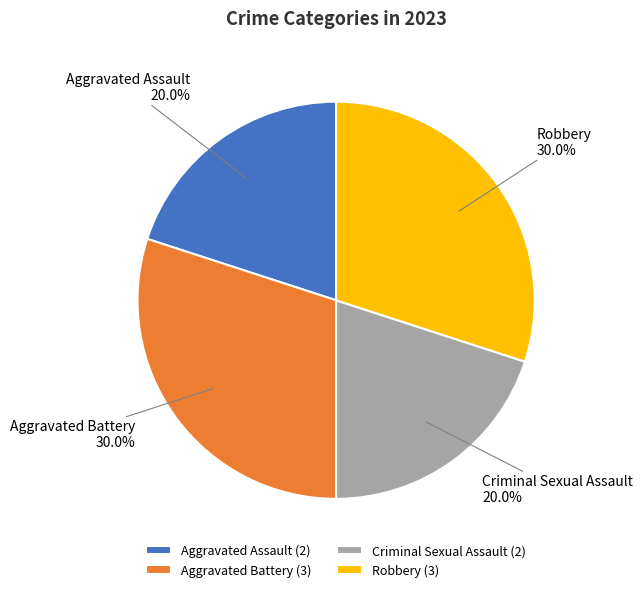

What is the ratio of the value at Criminal Sexual Assault to the value at Robbery?

0.7